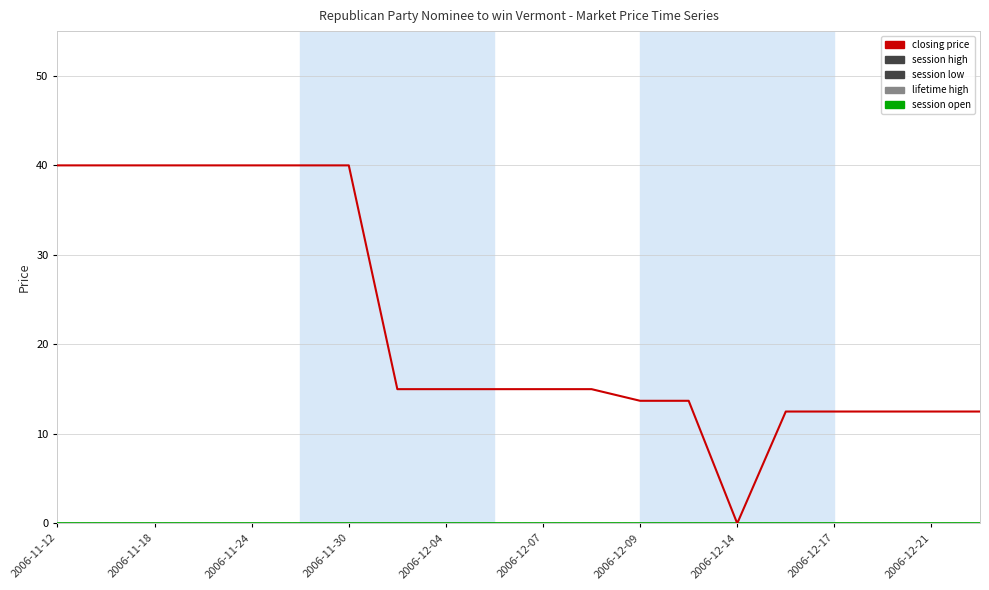

What is the spread (max minus min) of values at 2006-11-12?

40.0